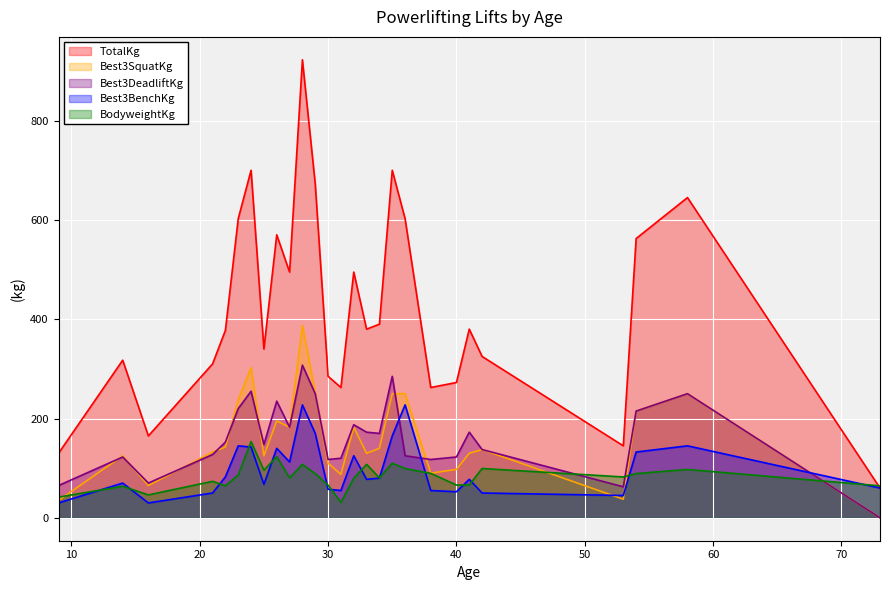

How many interior local valleys does the Best3SquatKg series have?

7